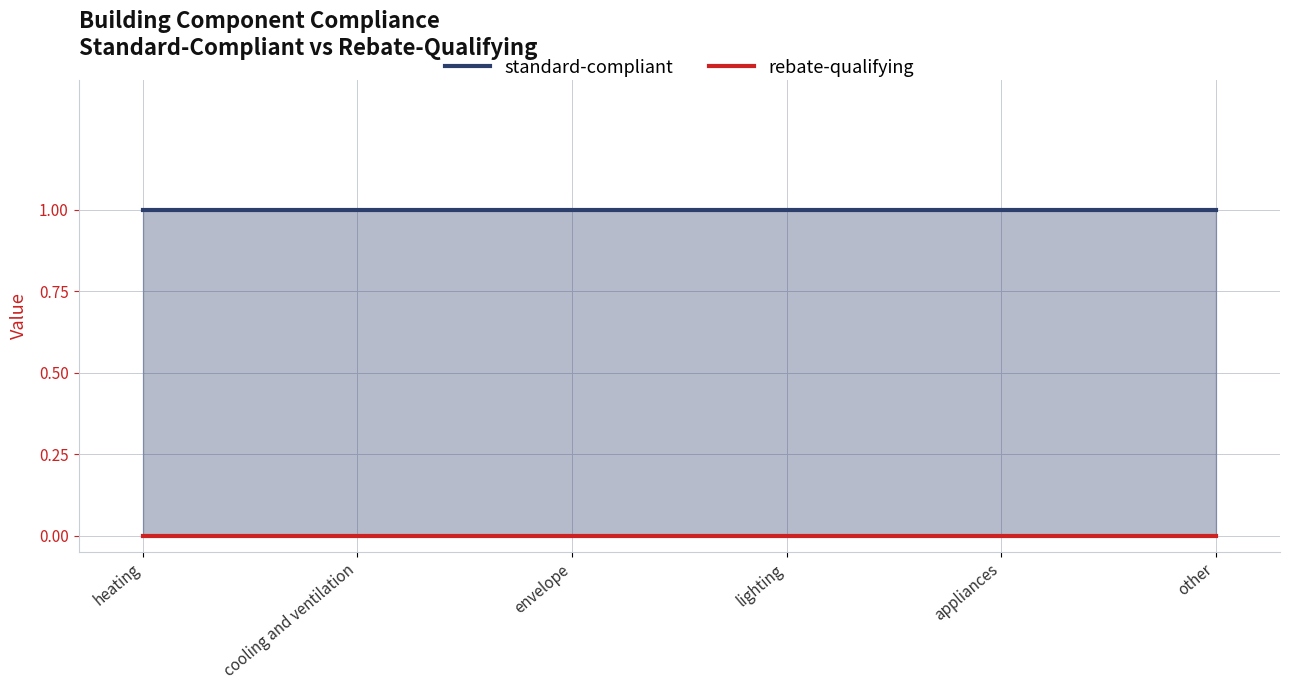

Where is standard-compliant nearest to the value 1?

heating